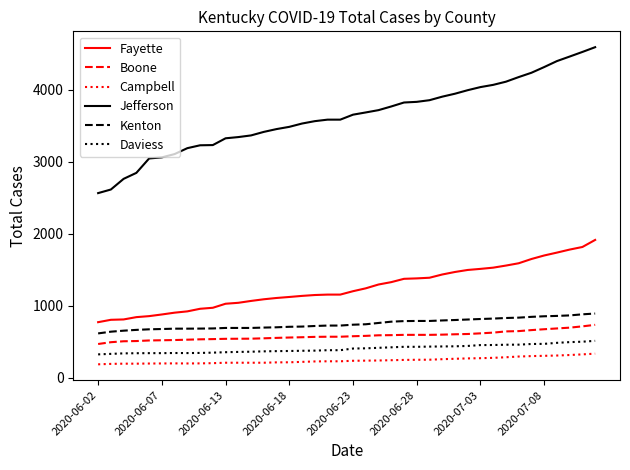

Which series has the largest total across all categories?

Jefferson